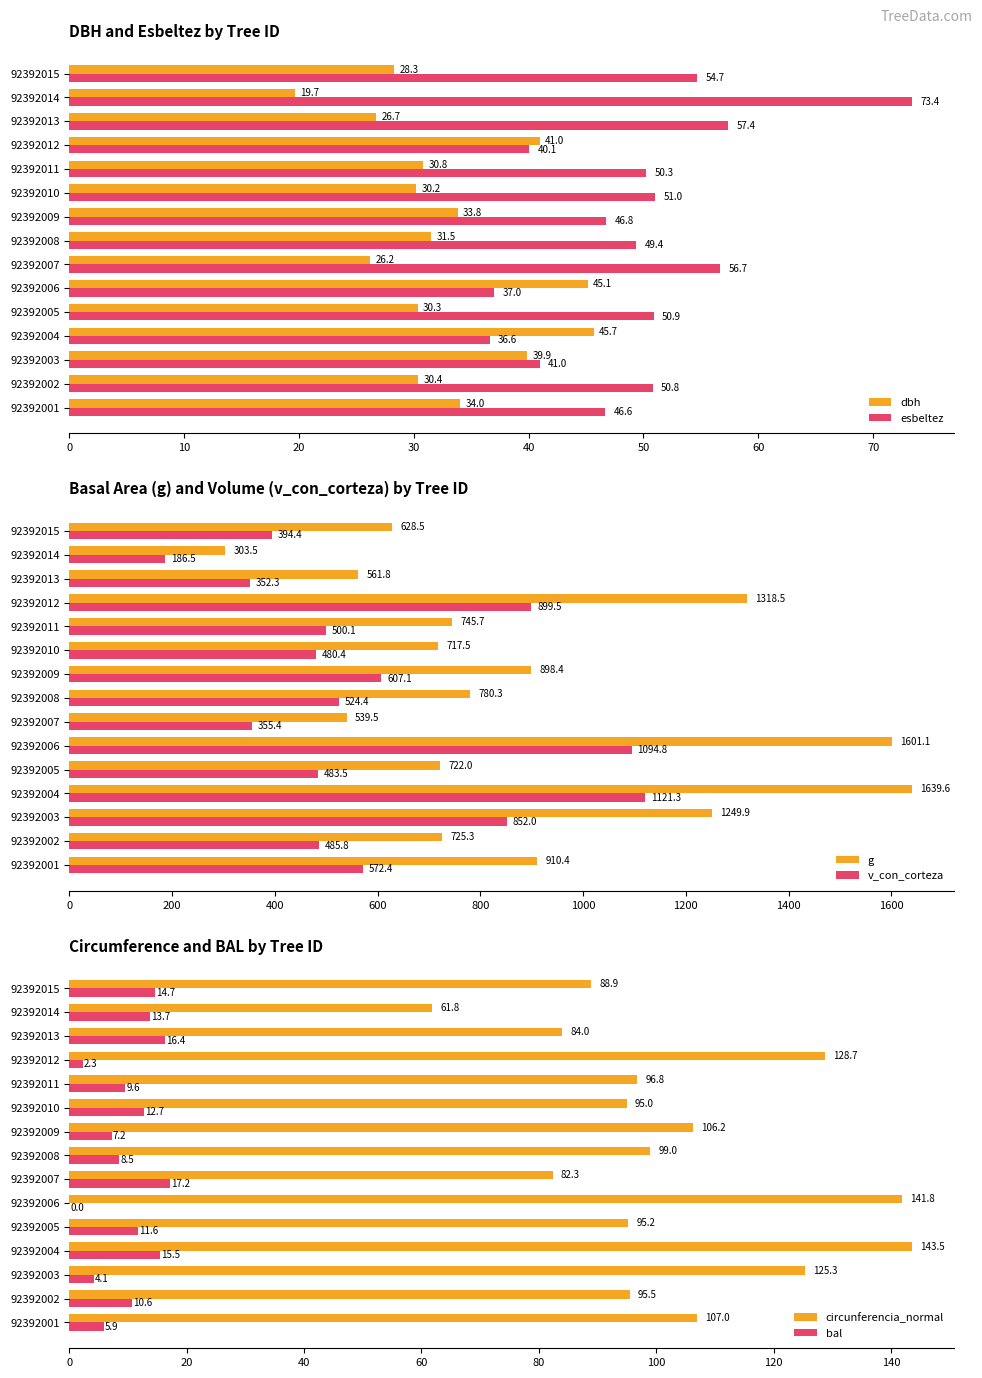

List the labels in order of esbeltez value, largest first.

92392014, 92392013, 92392007, 92392015, 92392010, 92392005, 92392002, 92392011, 92392008, 92392009, 92392001, 92392003, 92392012, 92392006, 92392004